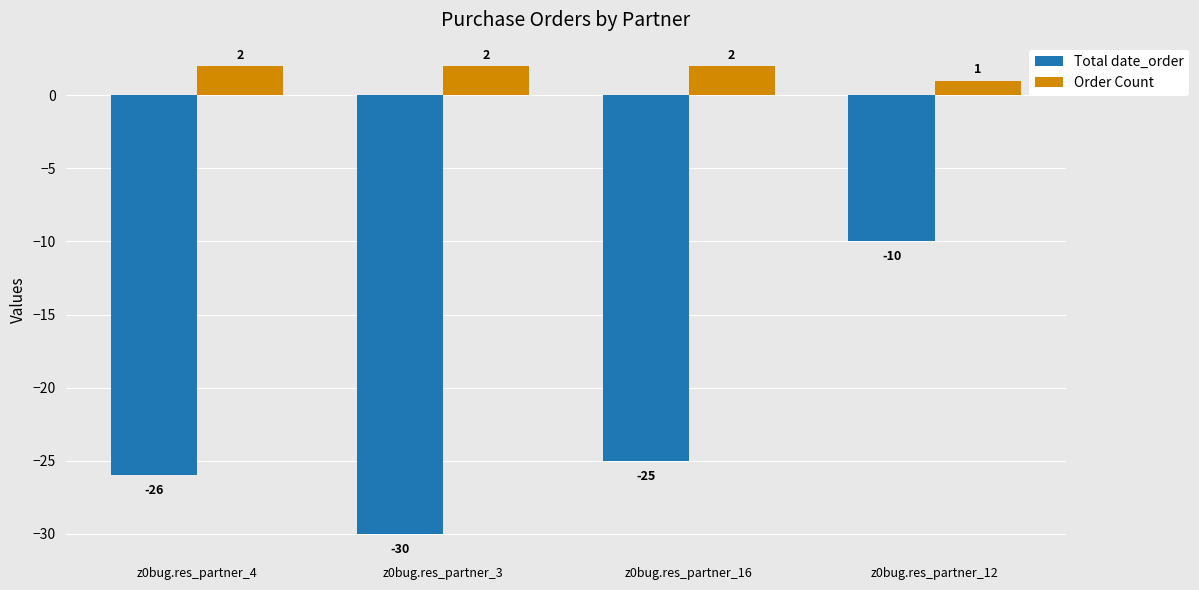

What position from the left is z0bug.res_partner_16?

3